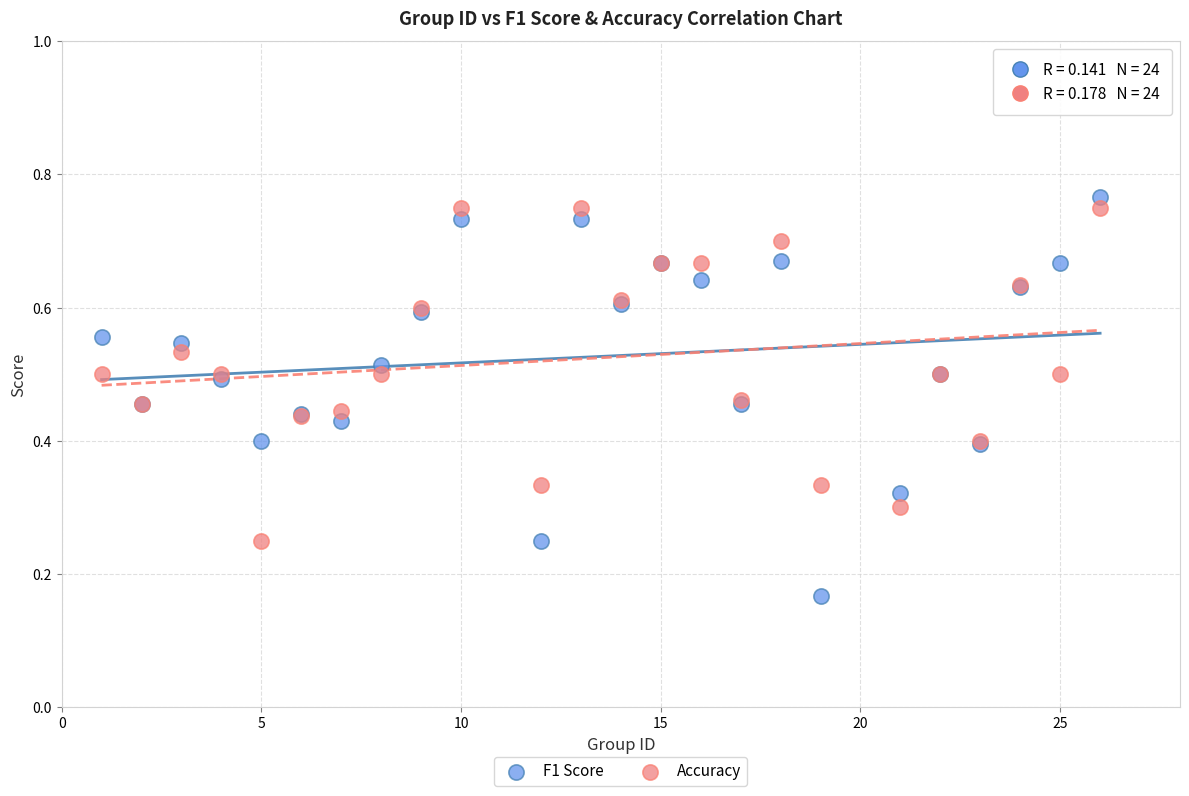

Which series contains the lowest Y value?

F1 Score